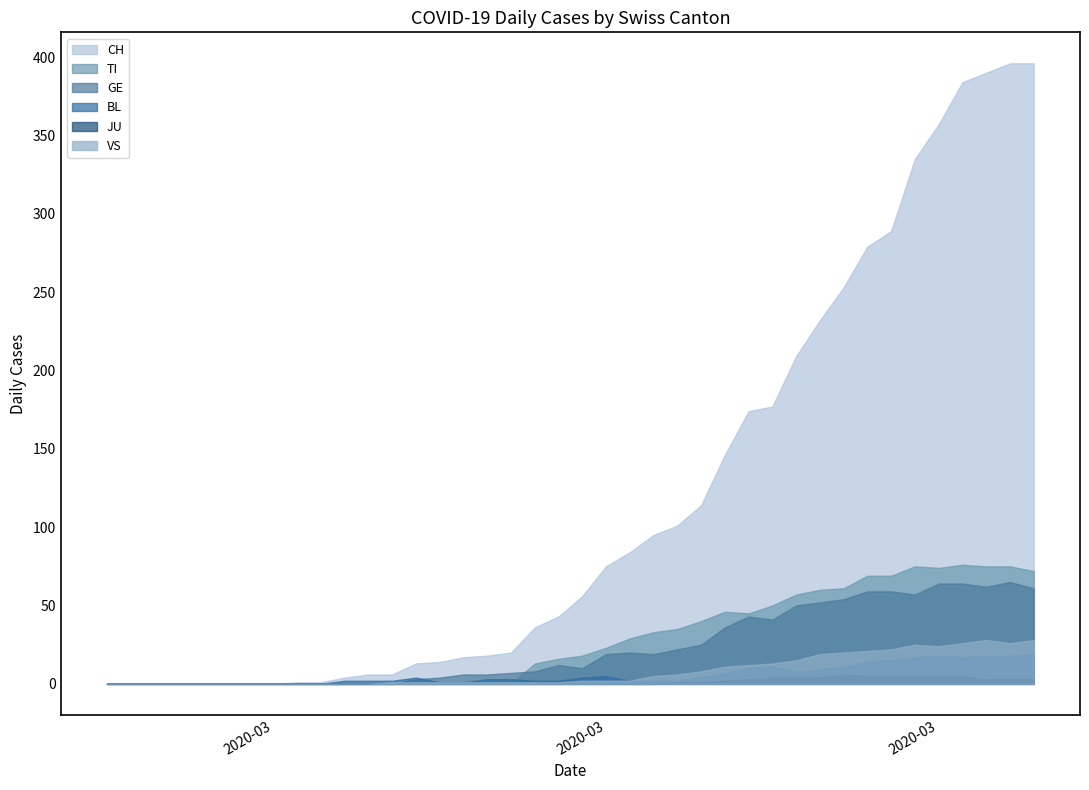

What is the total value across all series at 12?

9